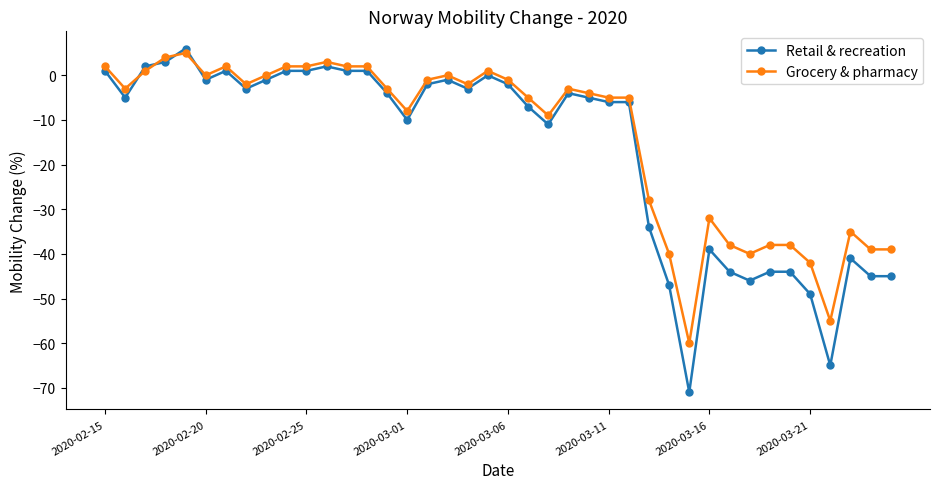

Which series has the largest range (max minus min)?

Retail & recreation